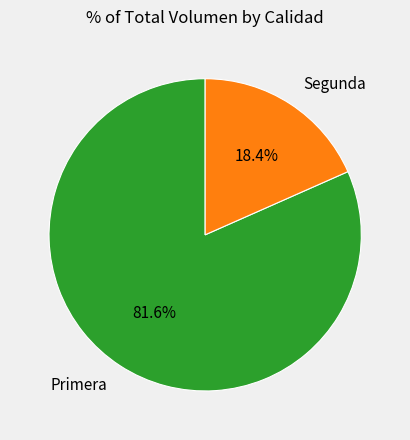

Is there a majority slice in this chart?

Yes